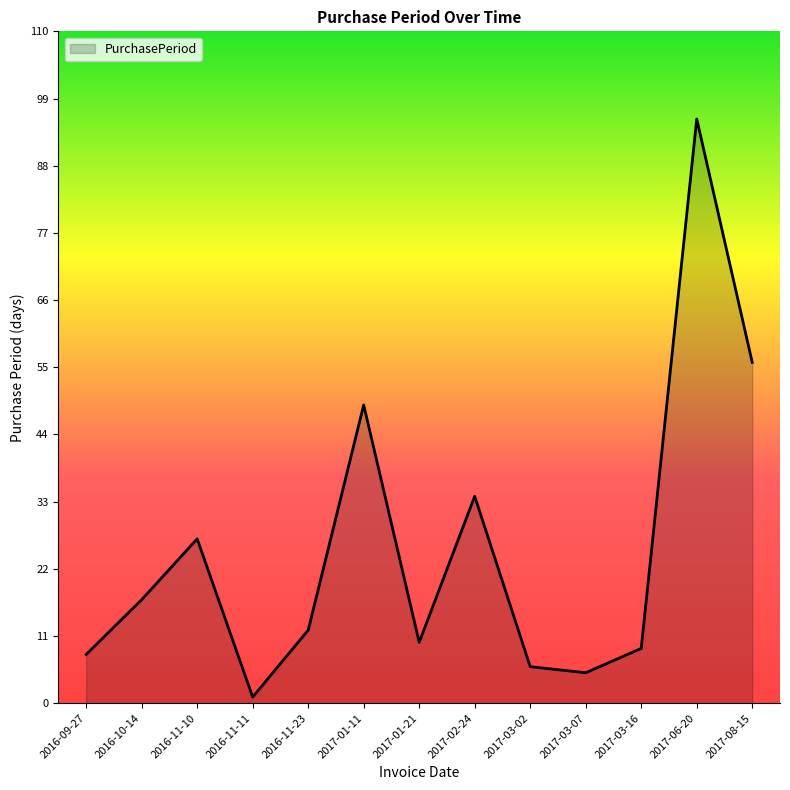

What position from the right is 2017-03-07?

4